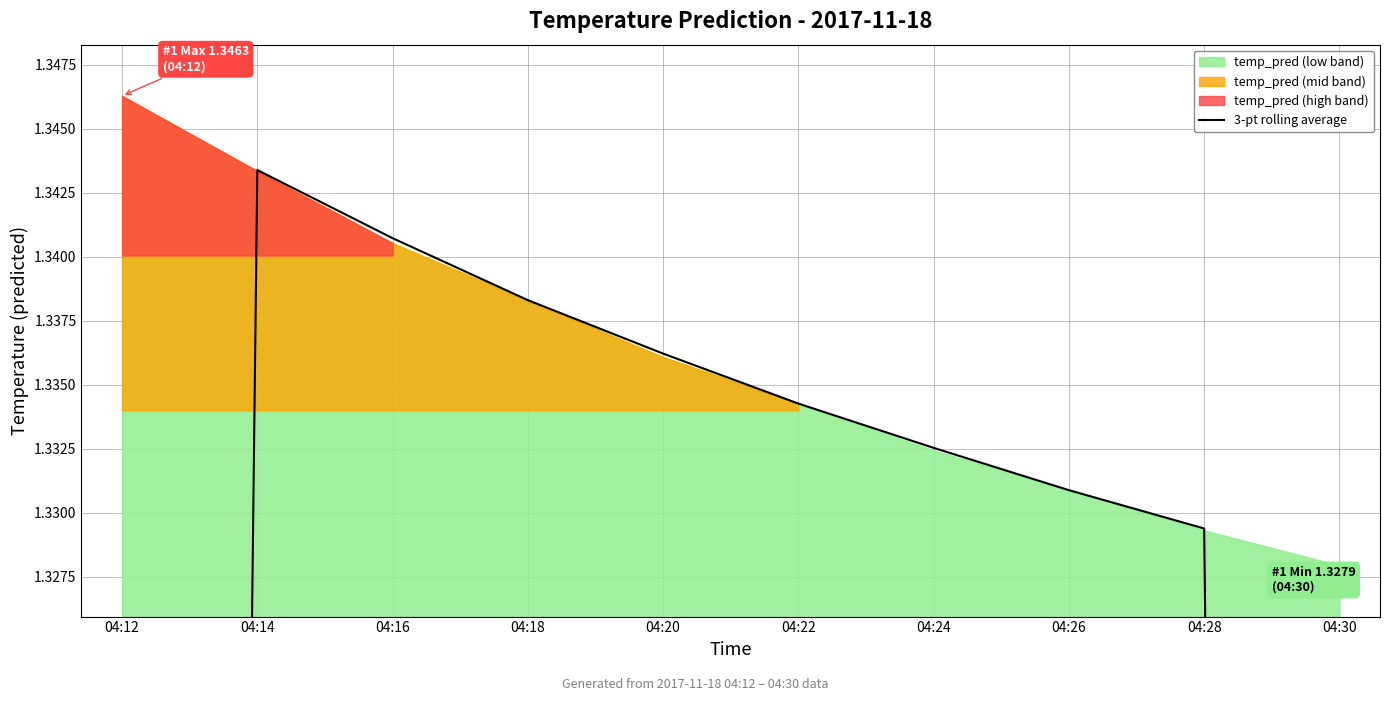

How many values are between 1 and 2?

8